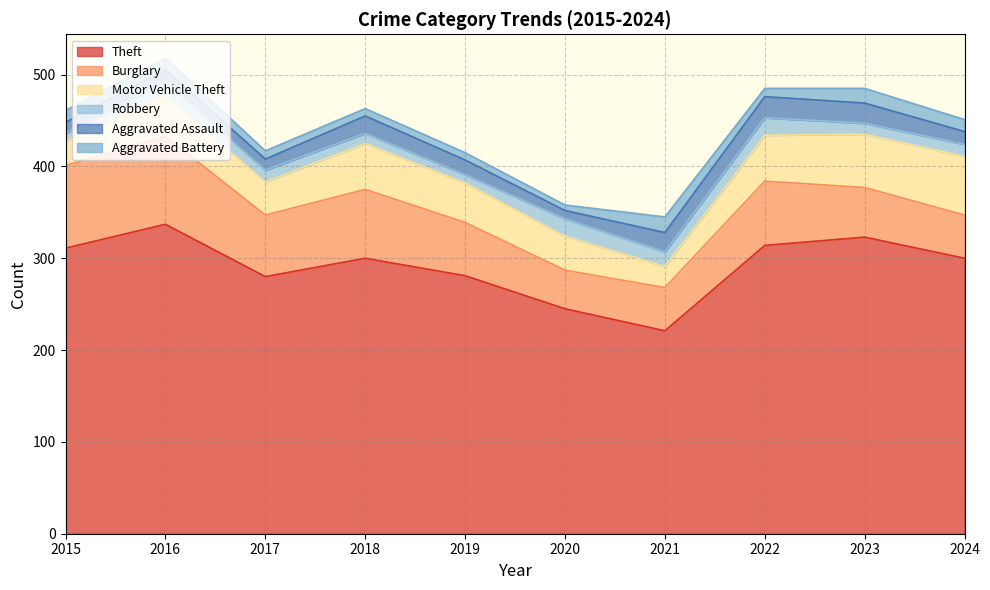

At which label does Aggravated Assault reach its peak?

2022